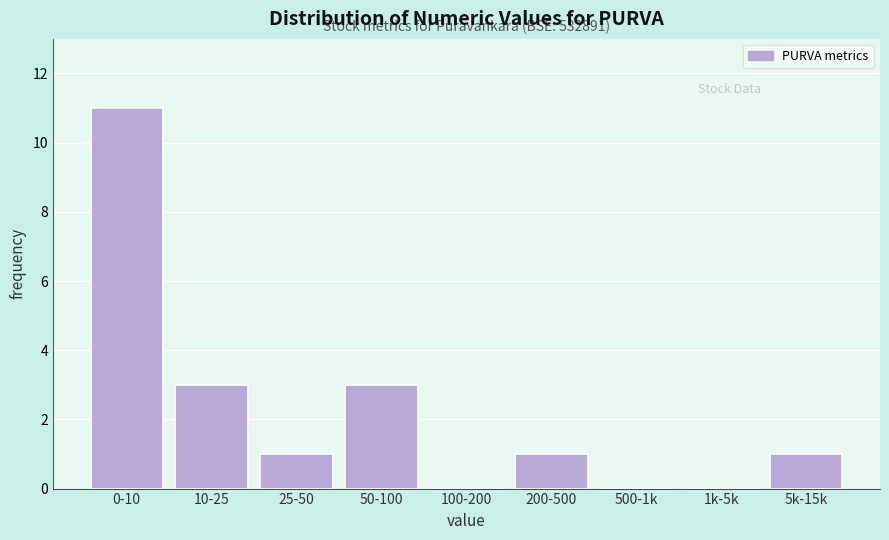

Reading right to left, list all the values displayed in this chart.

5k-15k=1	1k-5k=0	500-1k=0	200-500=1	100-200=0	50-100=3	25-50=1	10-25=3	0-10=11